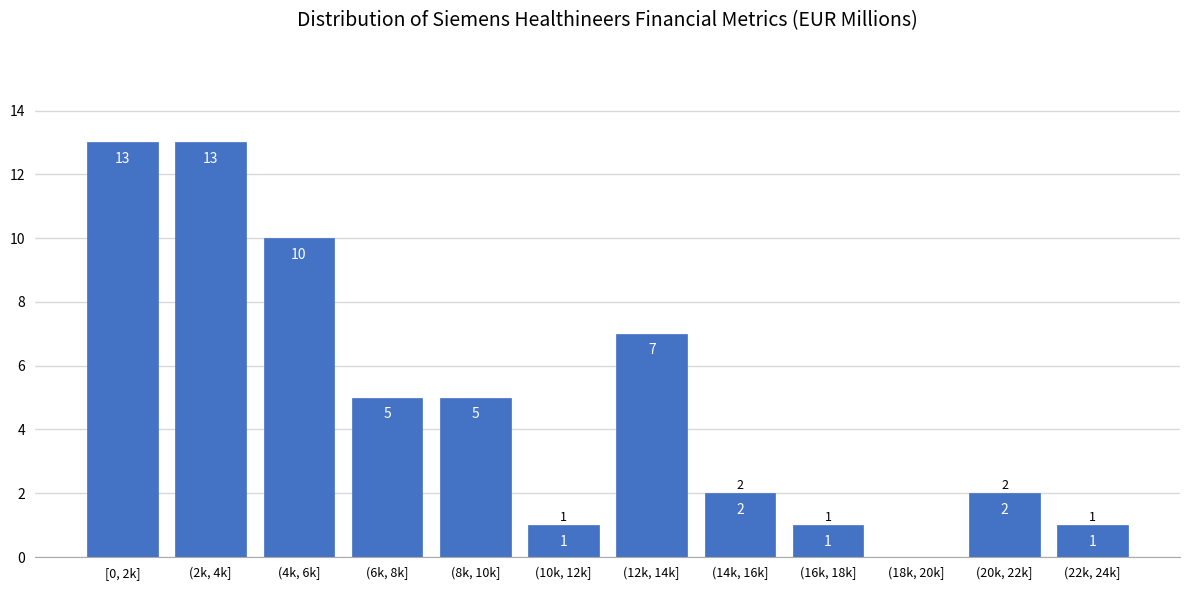

Reading right to left, transcribe all the data shown in this chart.

(22k, 24k]=1	(20k, 22k]=2	(18k, 20k]=0	(16k, 18k]=1	(14k, 16k]=2	(12k, 14k]=7	(10k, 12k]=1	(8k, 10k]=5	(6k, 8k]=5	(4k, 6k]=10	(2k, 4k]=13	[0, 2k]=13